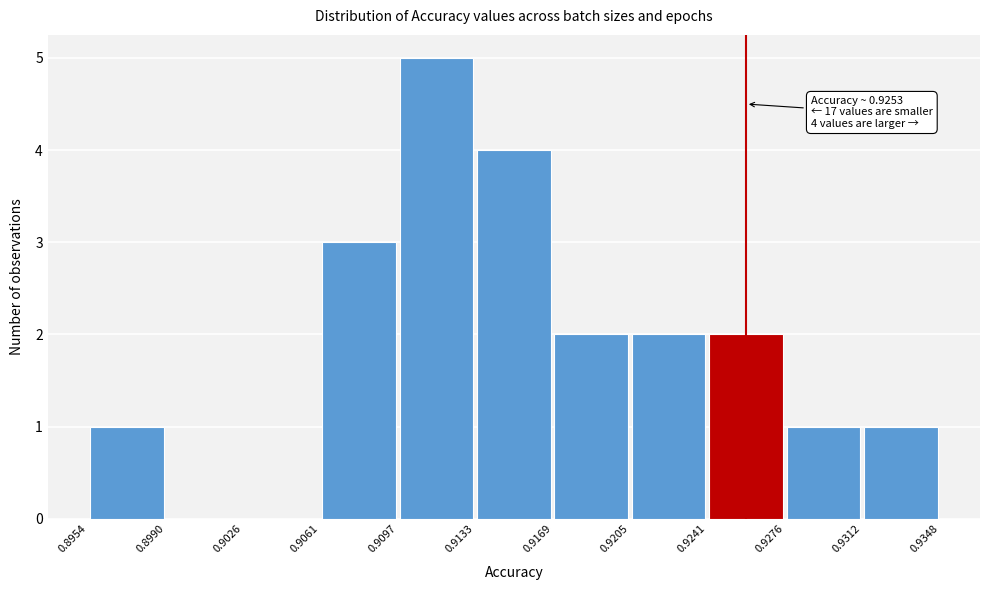

Over which range of the x-axis is the bar tallest?

0.9097 to 0.9133